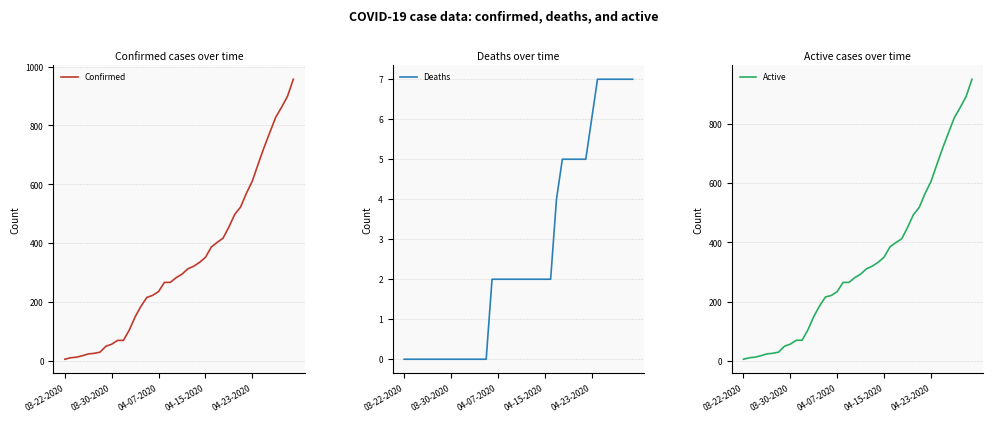

Between 20 and 23, which is larger?

23